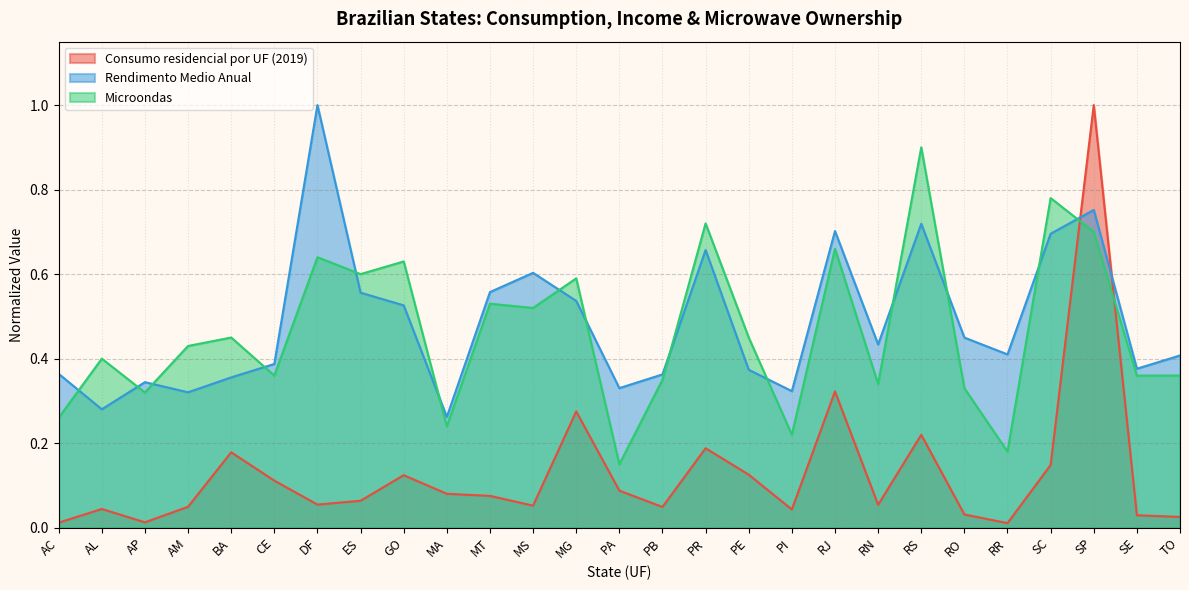

What is the label of the 24th point from the right?

AM